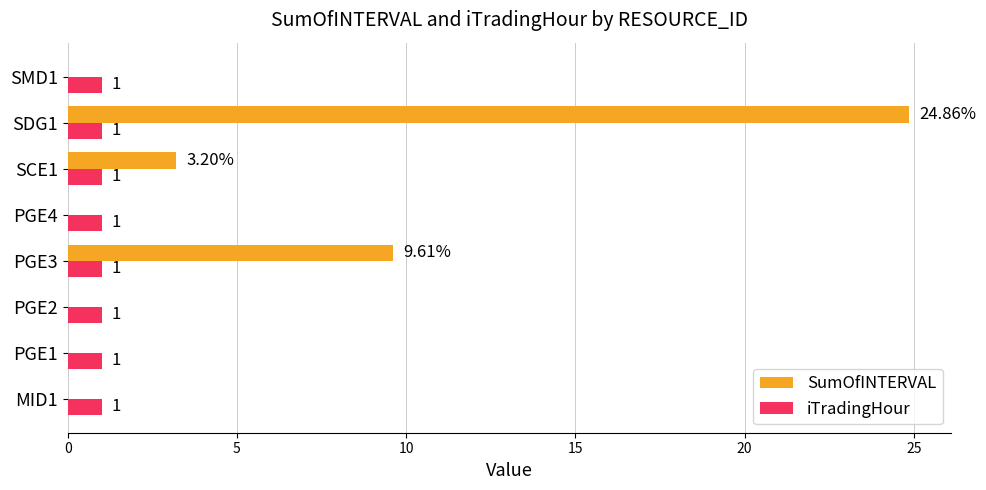

Which series changed the most between PGE1 and PGE3?

SumOfINTERVAL